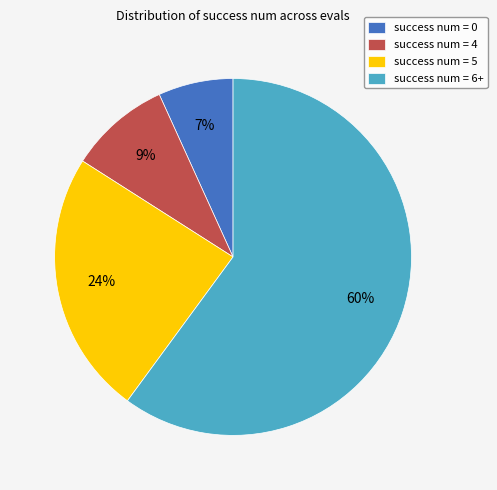

Is there a majority slice in this chart?

Yes